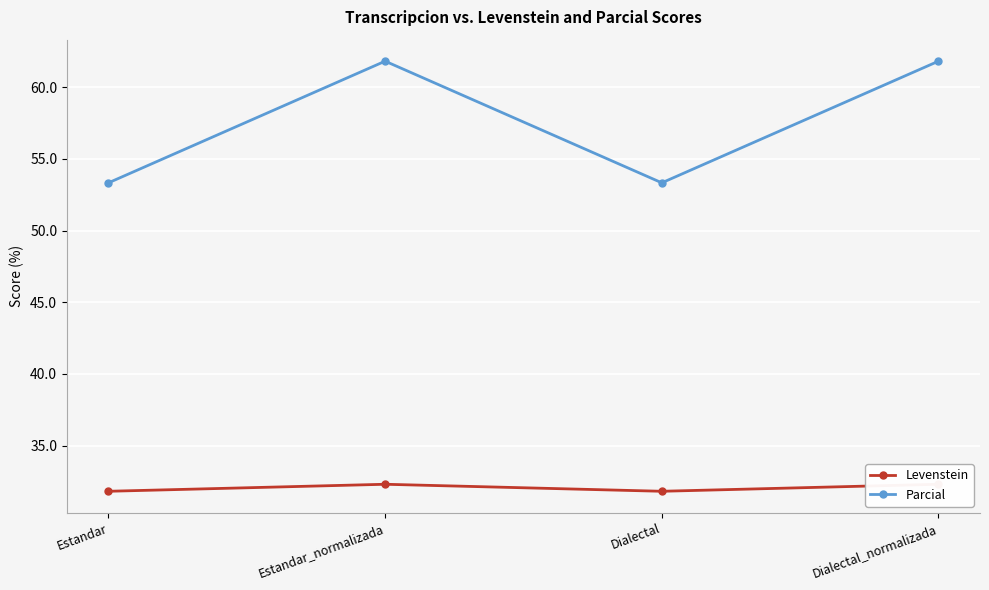

Rank the series by their maximum value, from highest to lowest.

Parcial, Levenstein